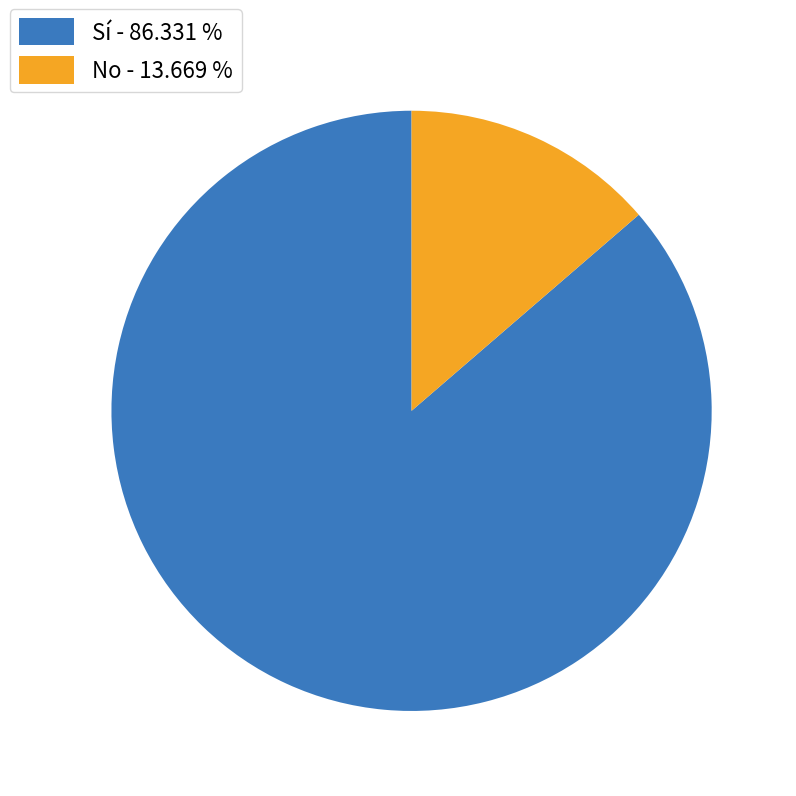

The No slice represents 25% of the pie. True or false?

False